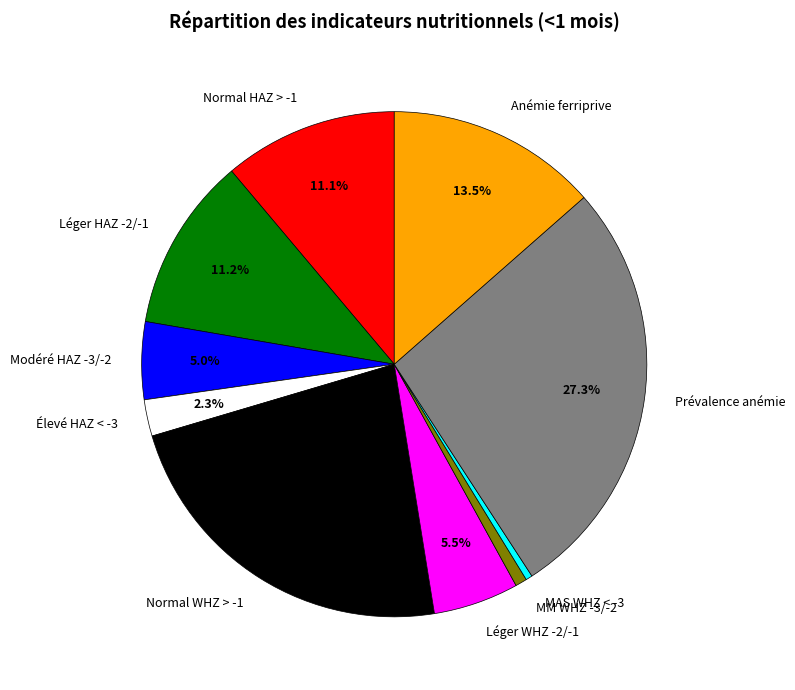

To the nearest percent, what is the combined percentage of Normal HAZ > -1 and Léger WHZ -2/-1?

17%